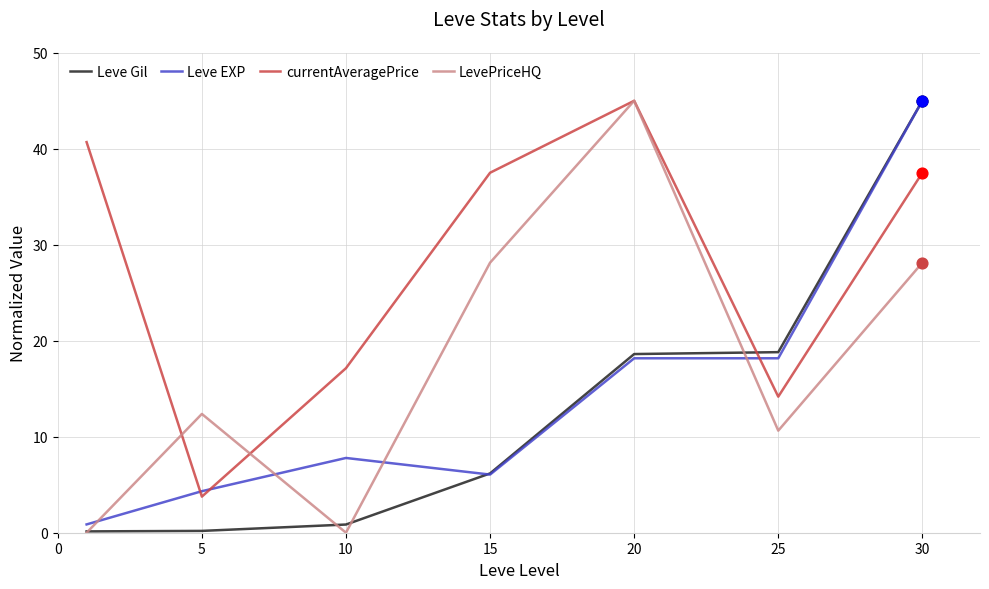

What are all the series names shown in the legend?

Leve Gil, Leve EXP, currentAveragePrice, LevePriceHQ